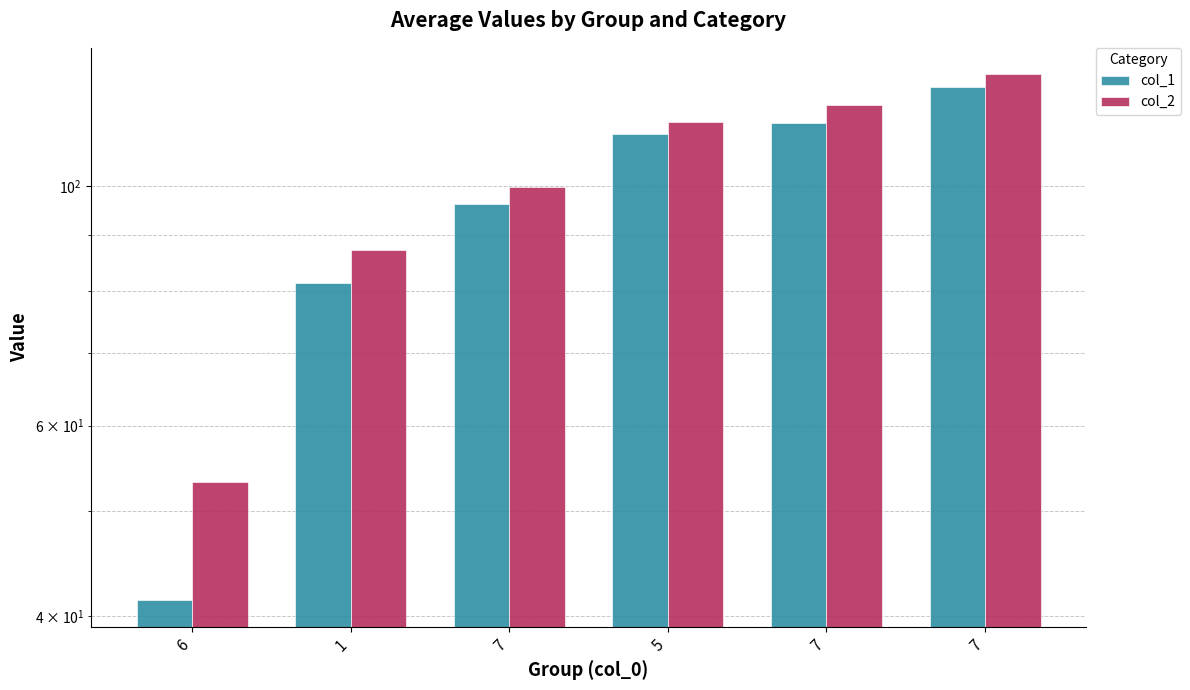

How many bars are there in total?

12